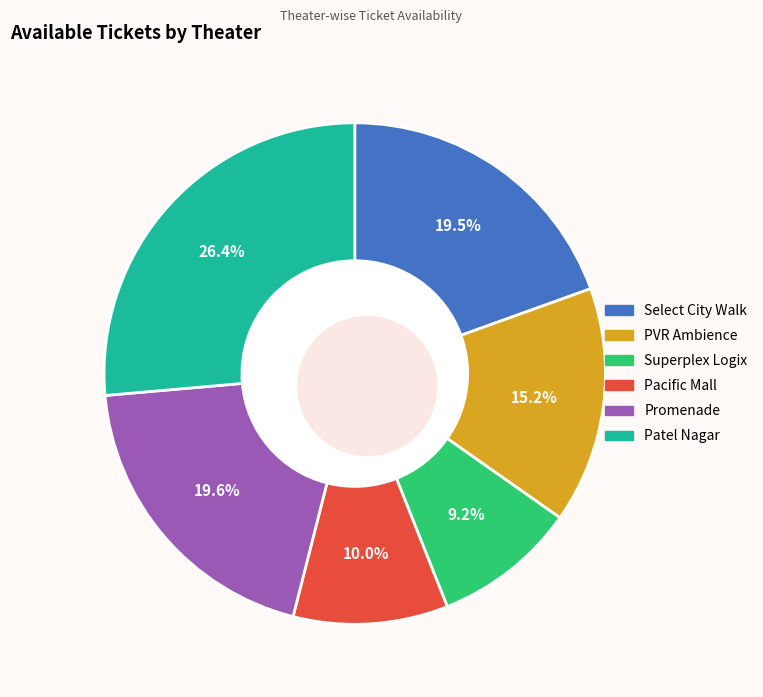

Rank the categories by value from lowest to highest.

PVR Inox Superplex Logix Noida, INOX Pacific Mall, Jasola, Gurugram Pepsi PVR Ambience, PVR Inox Select City Walk, Saket, PVR Inox Promenade, Vasant Kunj, INOX Patel Nagar